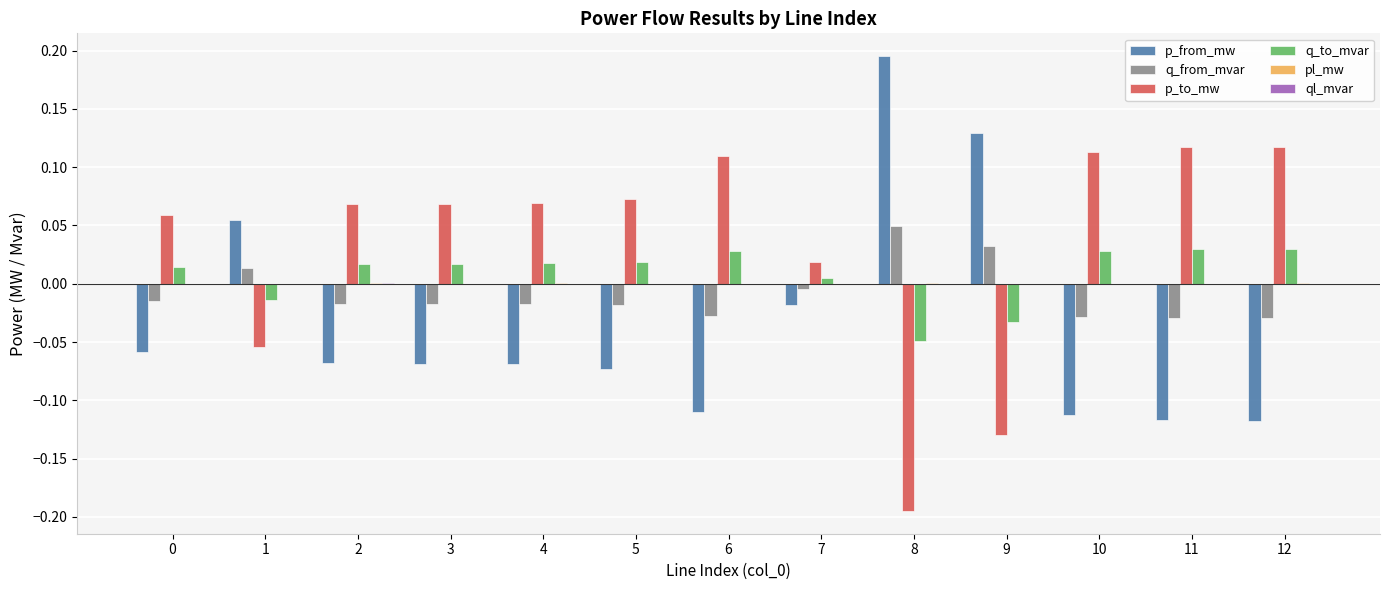

The p_to_mw series shows 0.0 at 0. True or false?

False